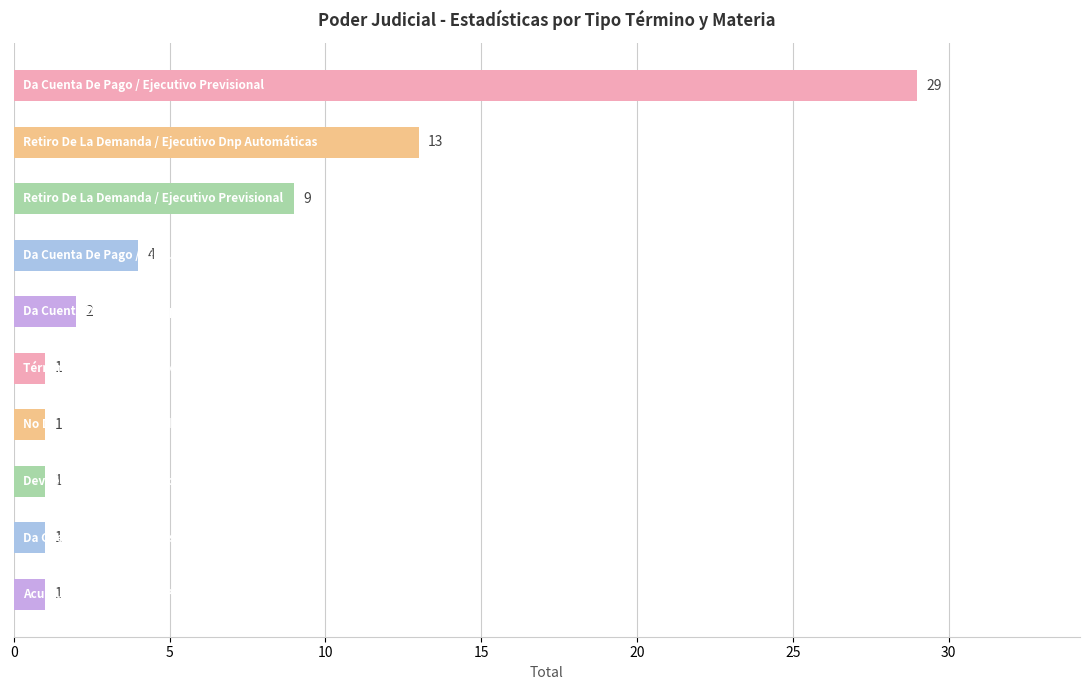

What is the maximum value shown in the chart?

29